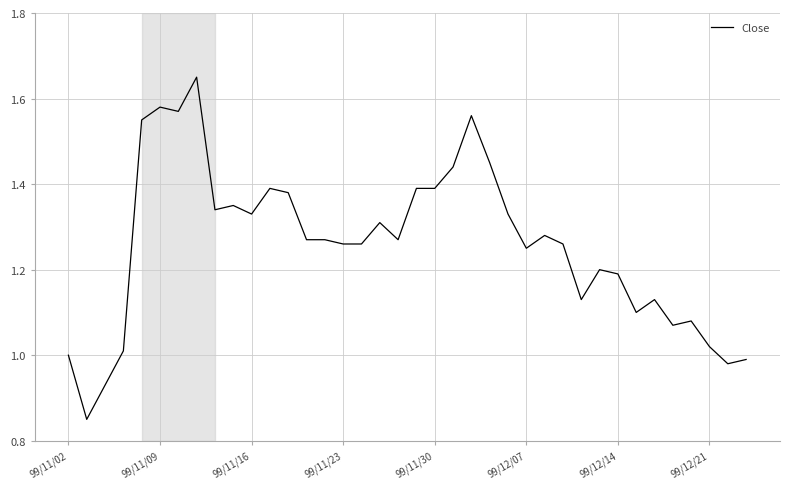

What is the difference between the second highest and minimum values?

0.7